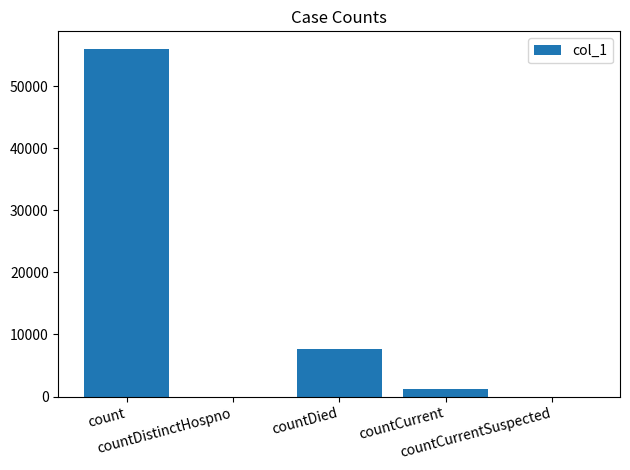

What is the greatest value displayed?

56003